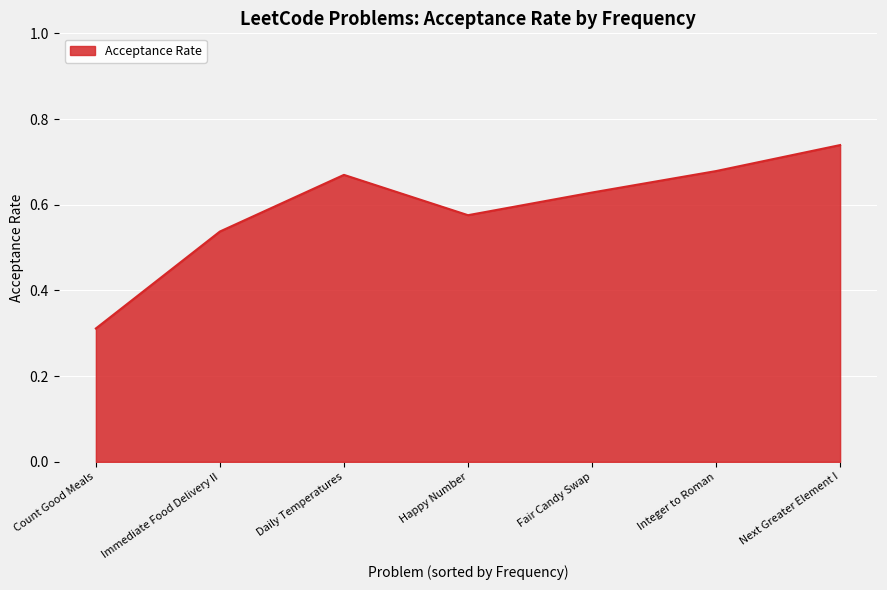

What position from the left is Fair Candy Swap?

5